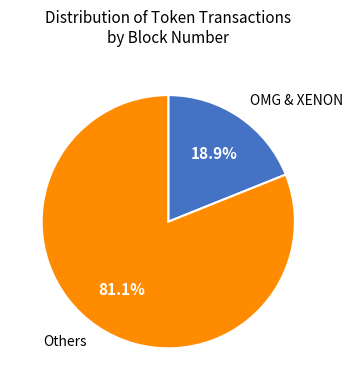

Does any single category account for the majority?

Yes